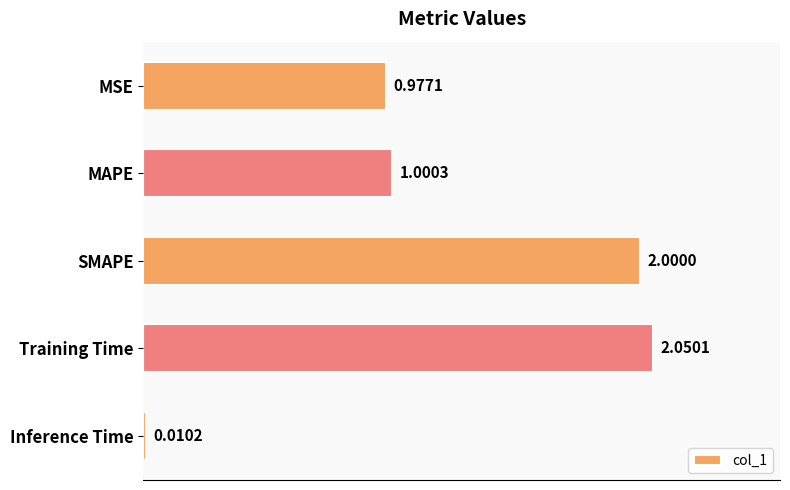

What is the change in value from MAPE to SMAPE?

+1.0